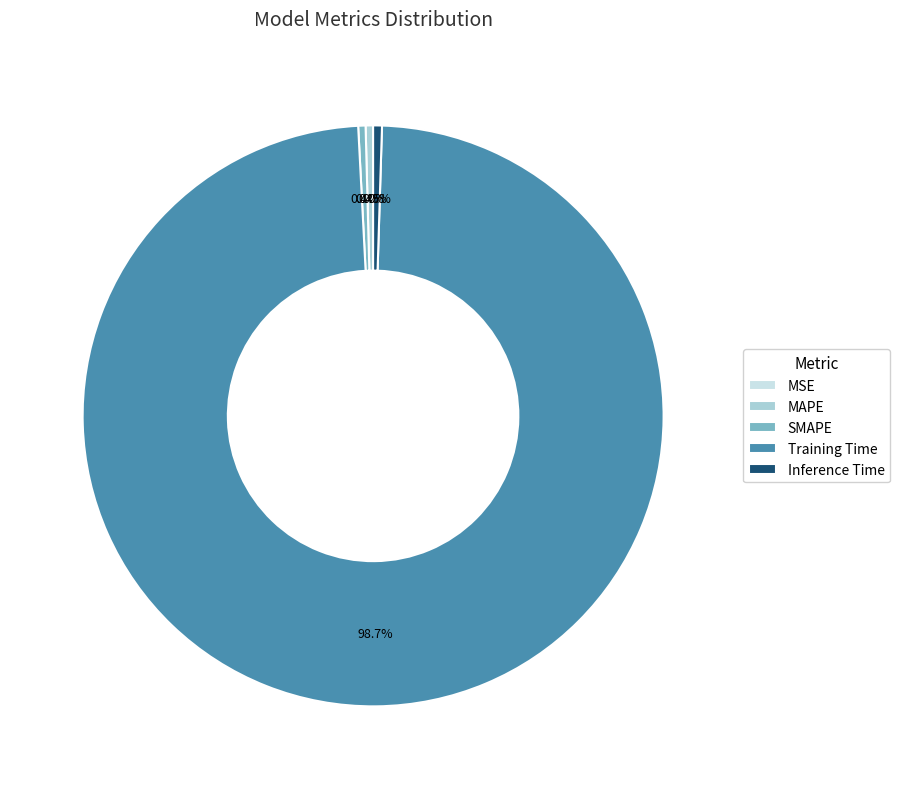

To the nearest percent, what is the average slice percentage?

20%